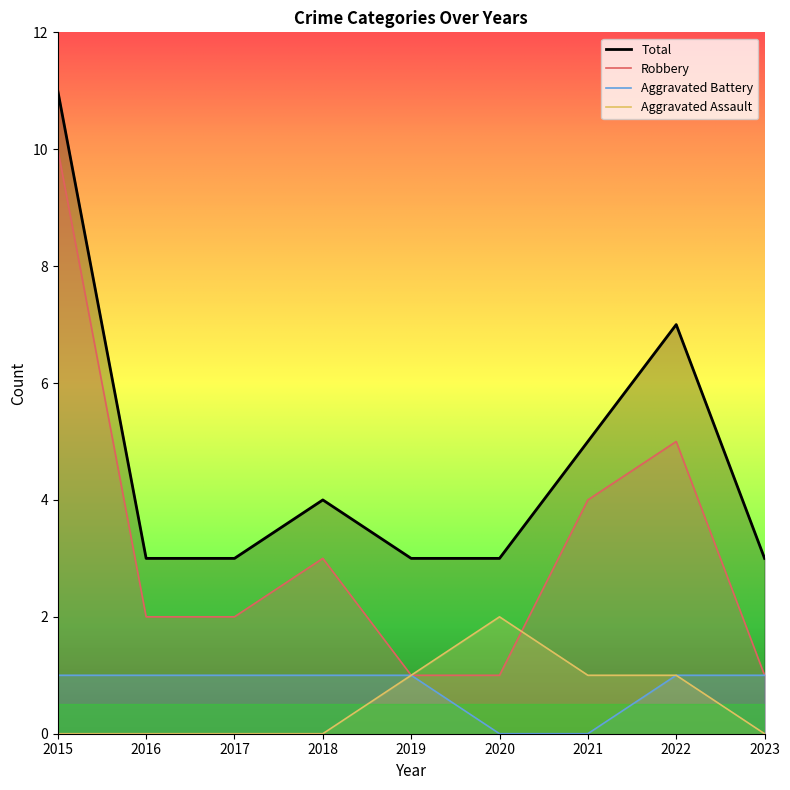

What is the total value across all series at 2016?

6